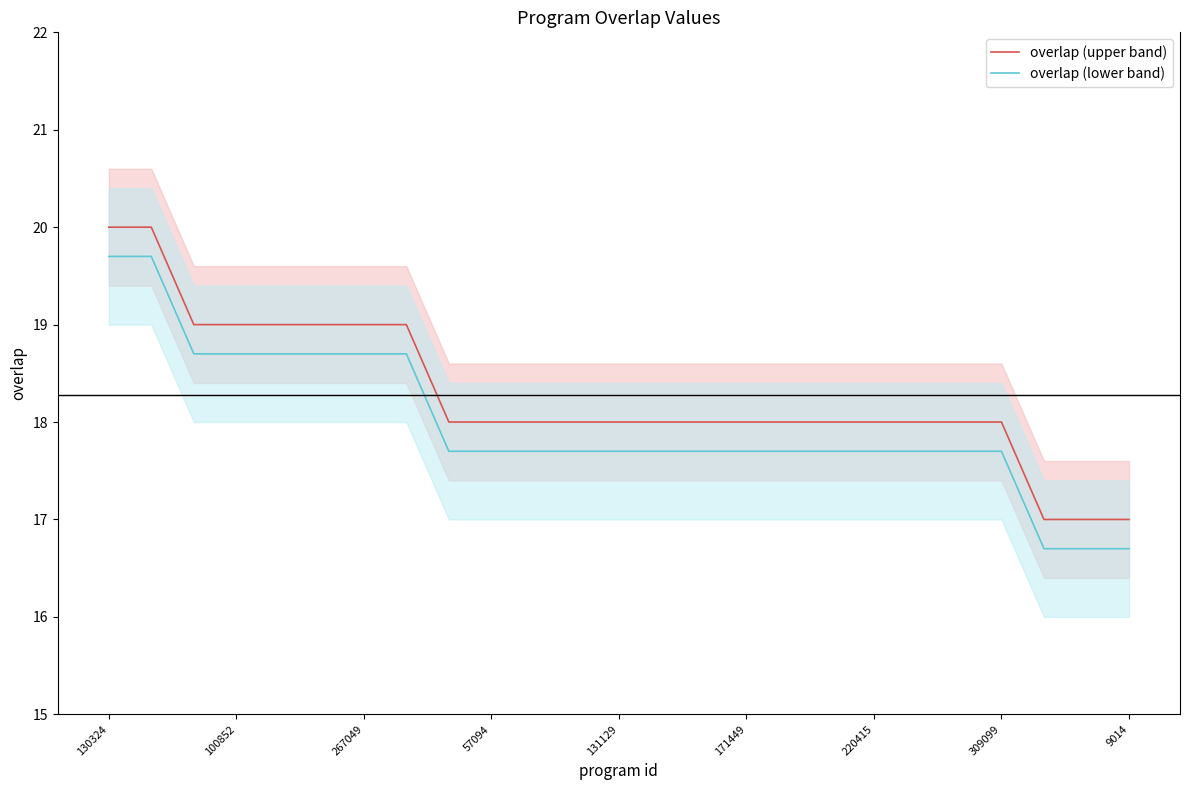

True or false: overlap (lower band) and overlap (upper band) intersect in this chart.

False